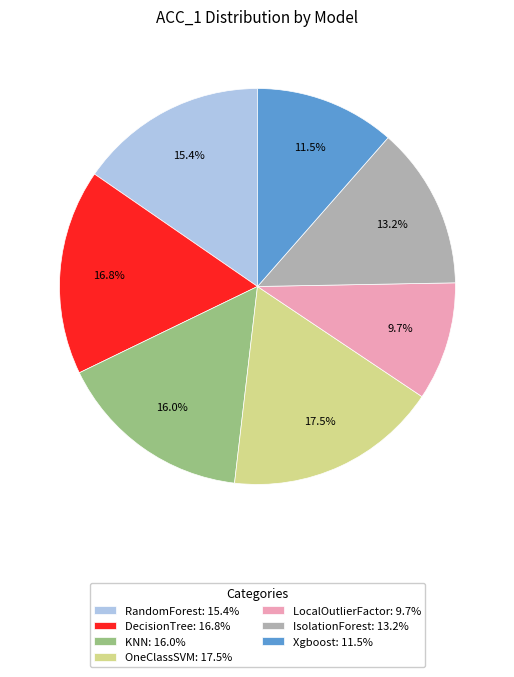

Which has a higher value, RandomForest or KNN?

KNN